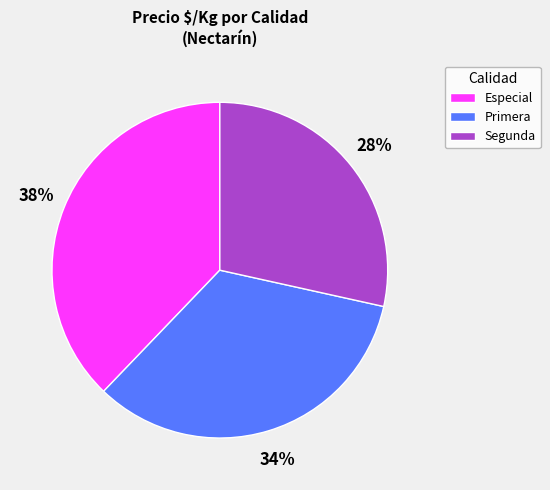

Which category has the biggest portion of the pie?

Especial